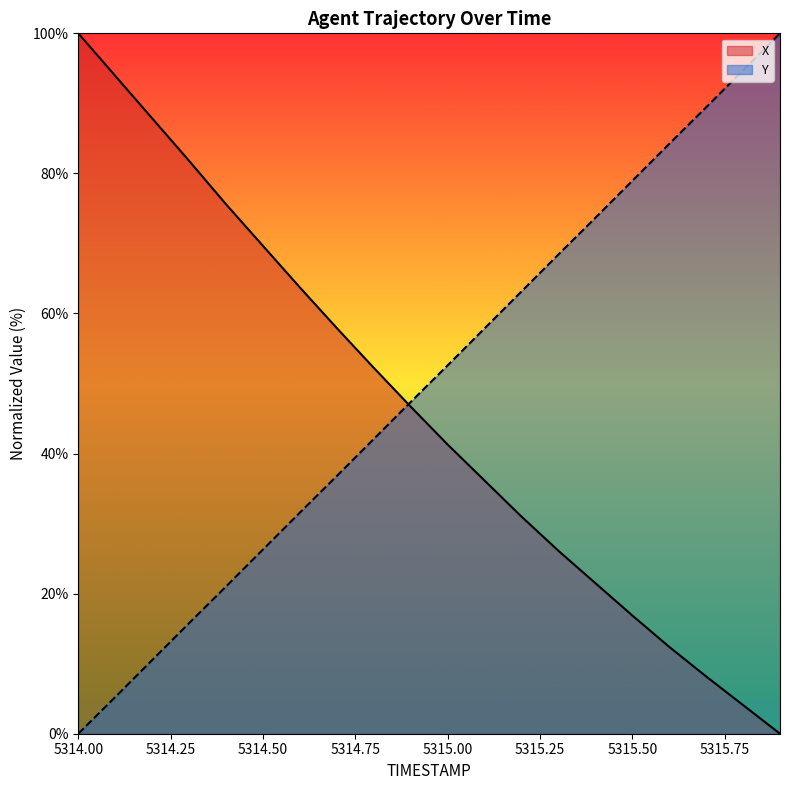

What is the label of the 12th point from the left?

5315.1